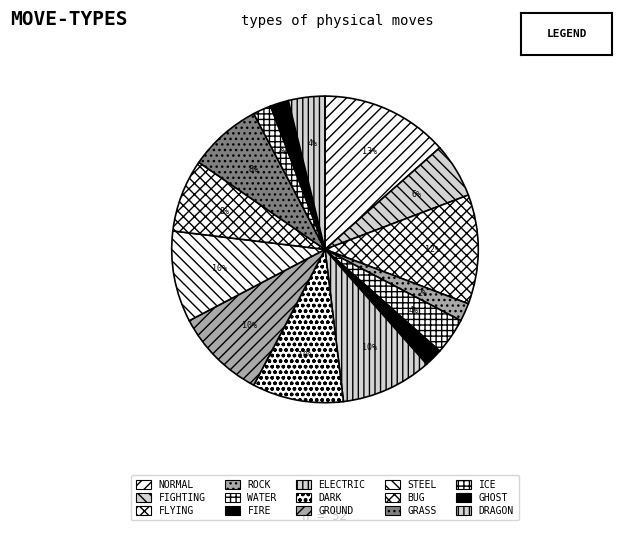

The FIRE slice represents 8% of the pie. True or false?

False